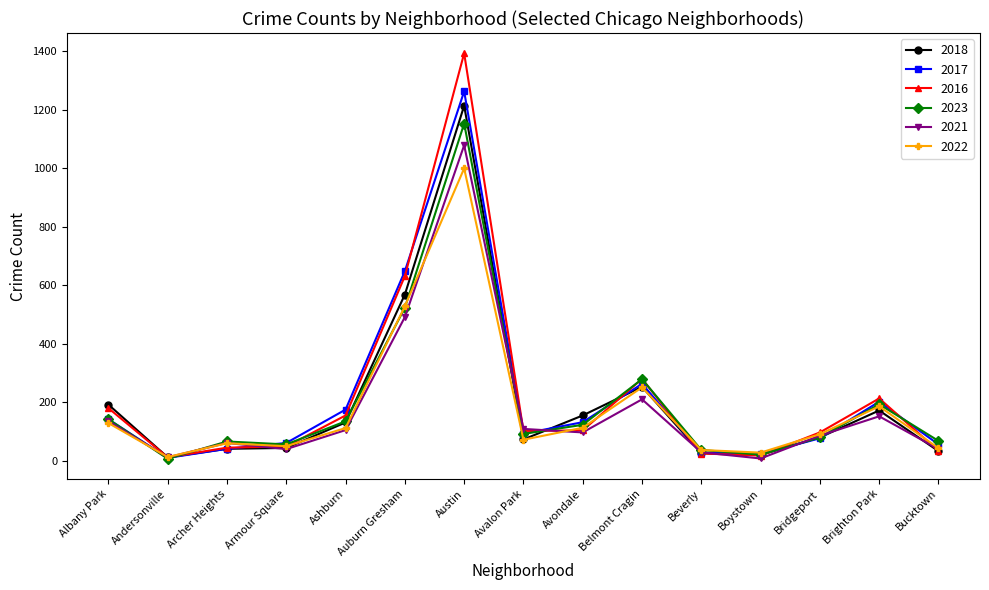

The value of 2023 at Albany Park is 142. True or false?

True